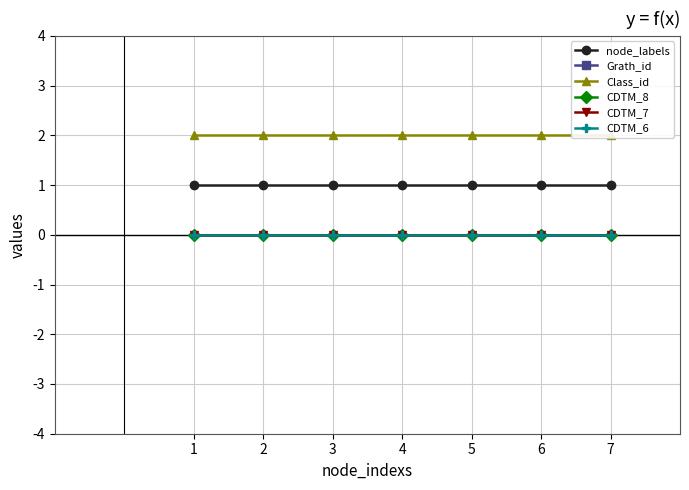

How many lines are shown in the chart?

6